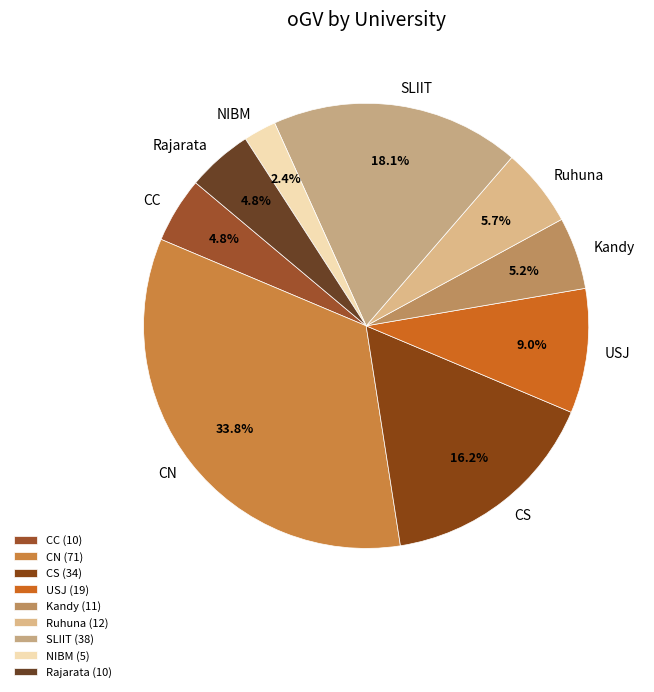

What is the total percentage of SLIIT and Ruhuna?

23.8%